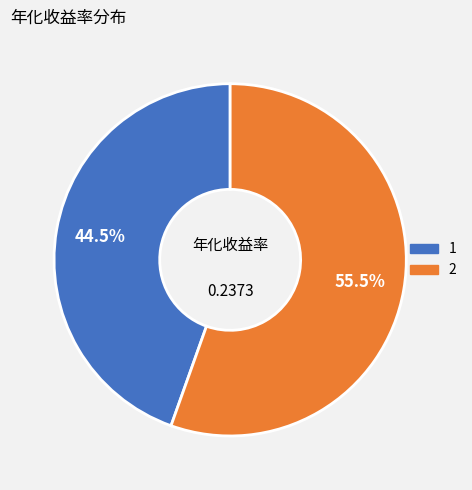

What is the largest slice in the pie chart?

2